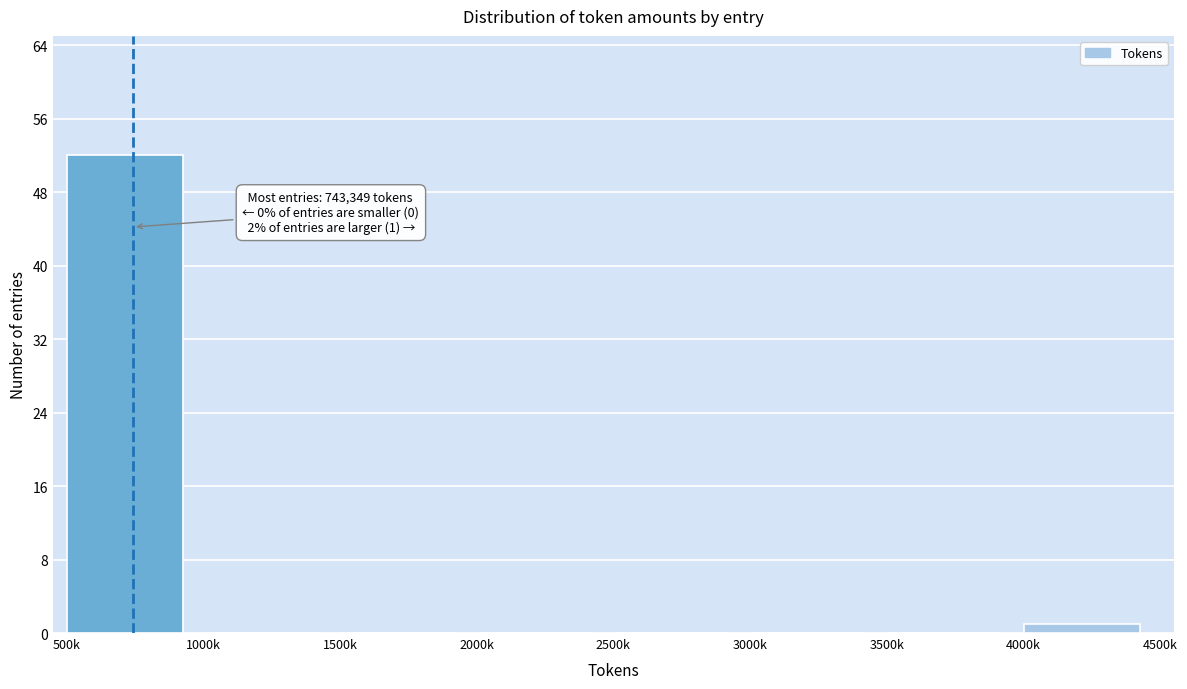

Reading right to left, transcribe all the data shown in this chart.

4000k=1	3500k=0	3000k=0	2500k=0	2000k=0	1500k=0	1000k=0	500k=52